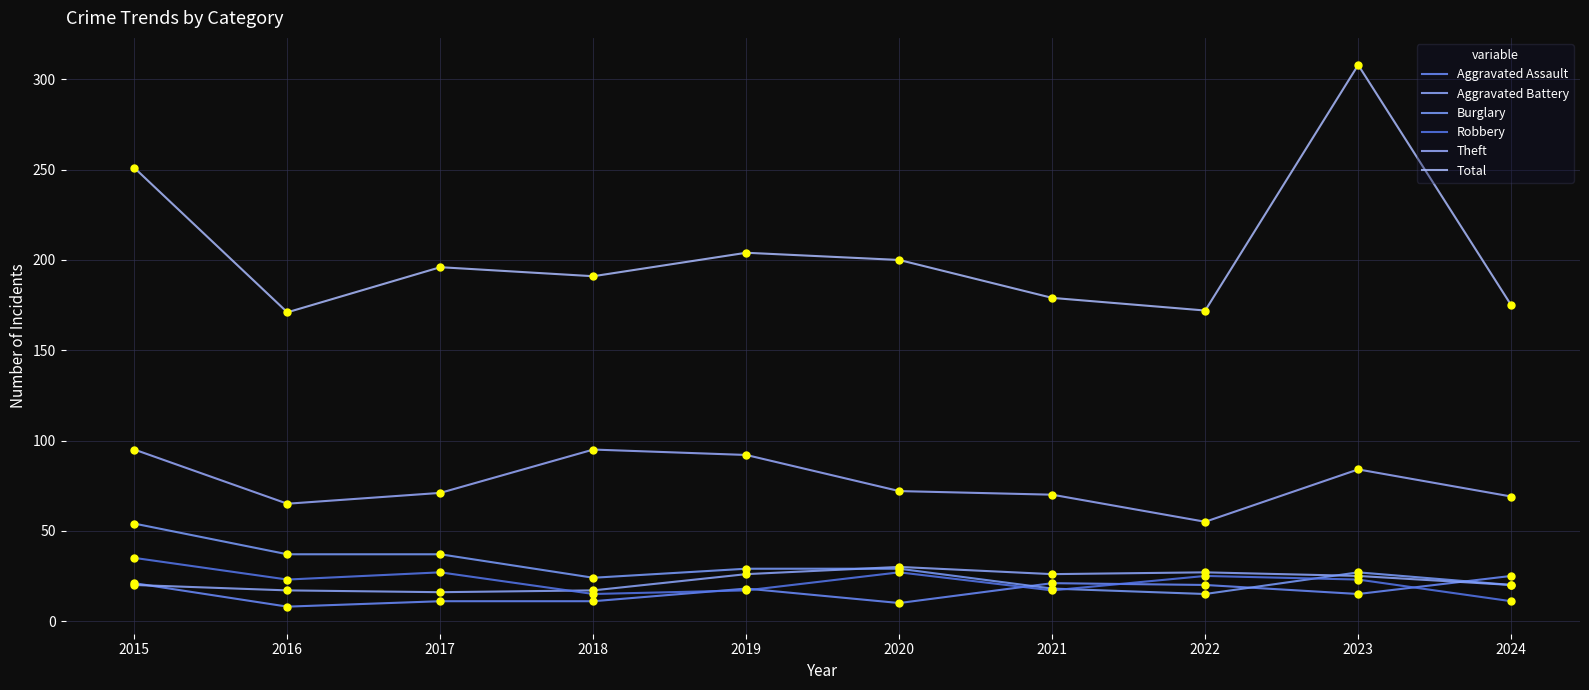

Is this an area chart (filled region under the line)?

No